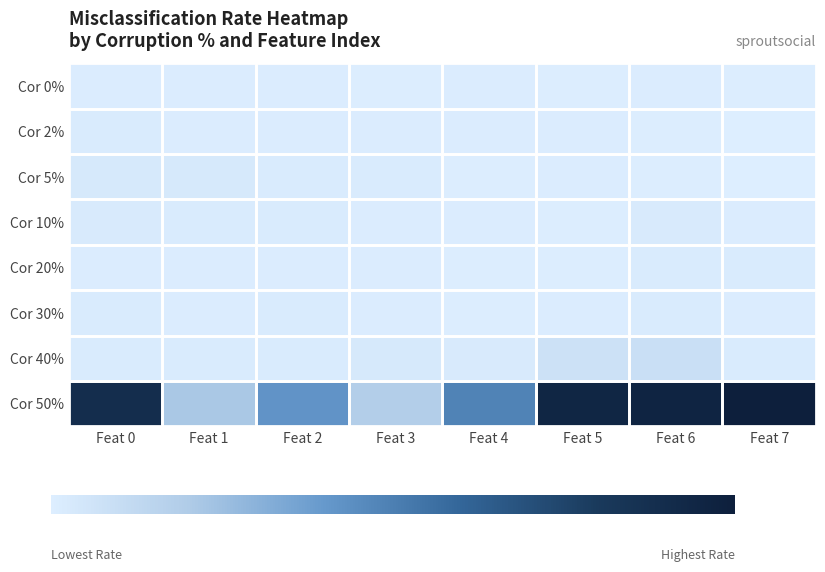

What is the spread (max minus min) of values at Feat 7?

83.4